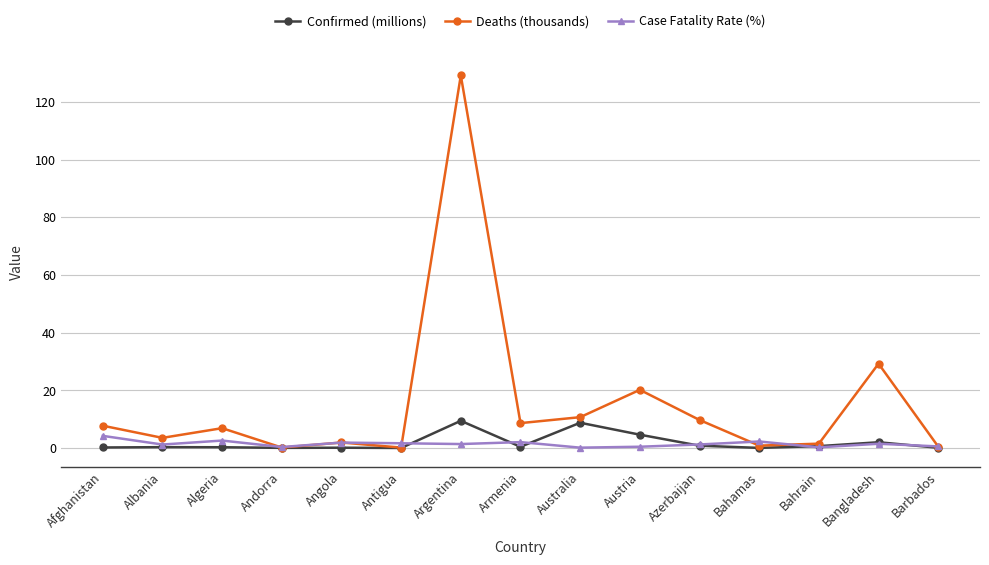

What is the difference between the highest and lowest values at Australia?

10.6